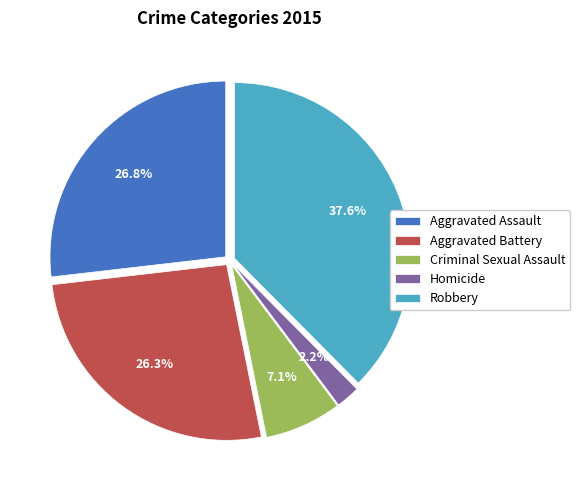

True or false: Robbery accounts for 38% of the total.

True